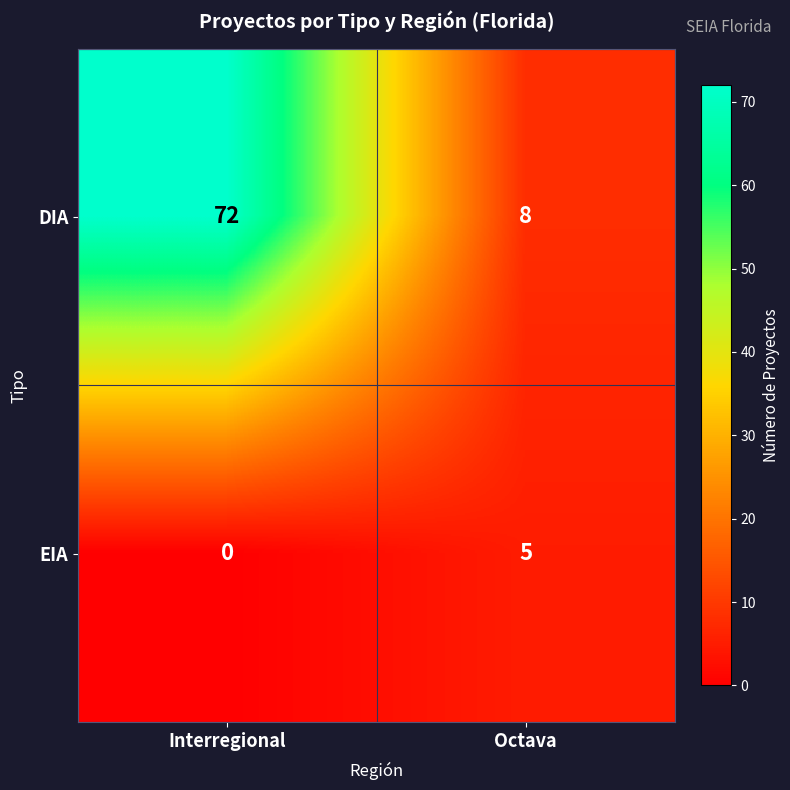

At which category is the sum across all series the highest?

Interregional